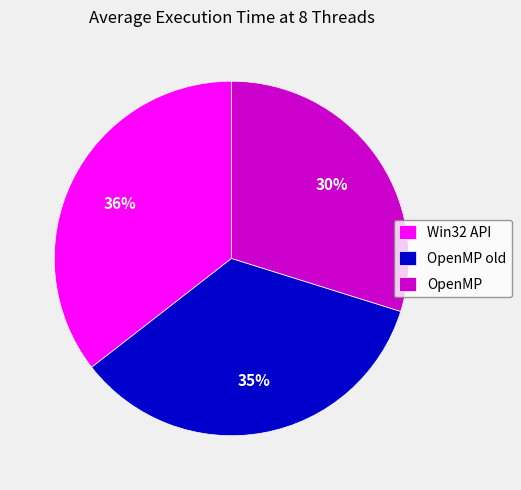

True or false: OpenMP old accounts for 40% of the total.

False